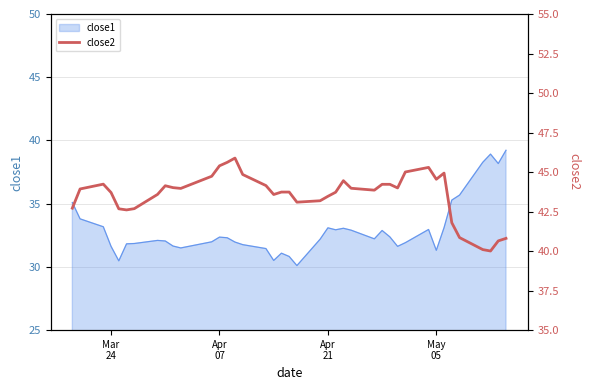

What is the maximum value for close1?

39.2